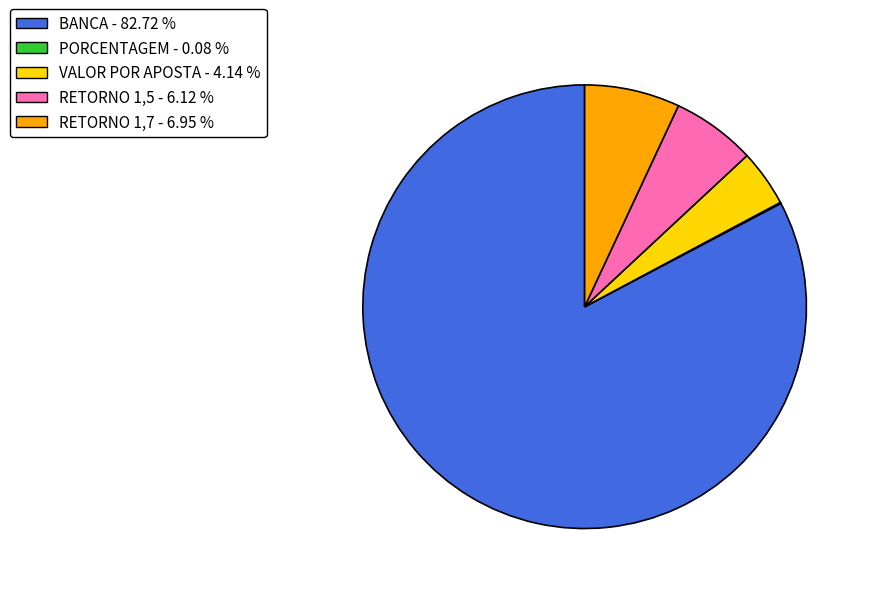

Is the sum of RETORNO 1,5 and RETORNO 1,7 greater than half?

No